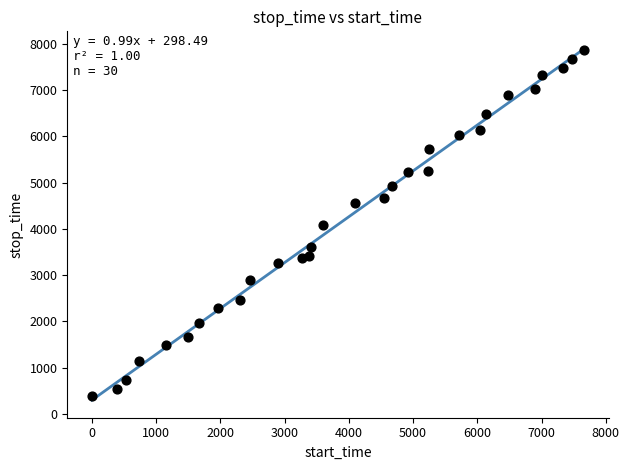

What is the range of Y values (max minus min)?

7476